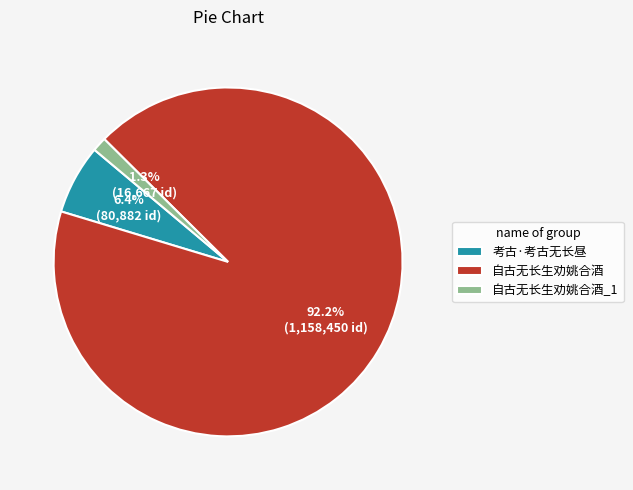

How many slices are in this pie chart?

3